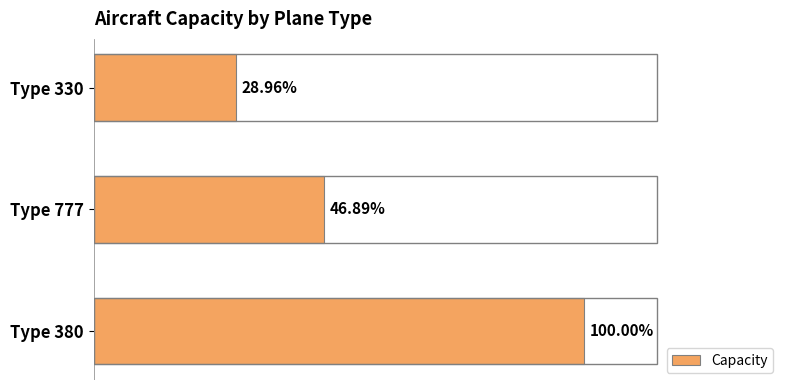

Are the bars horizontal?

Yes